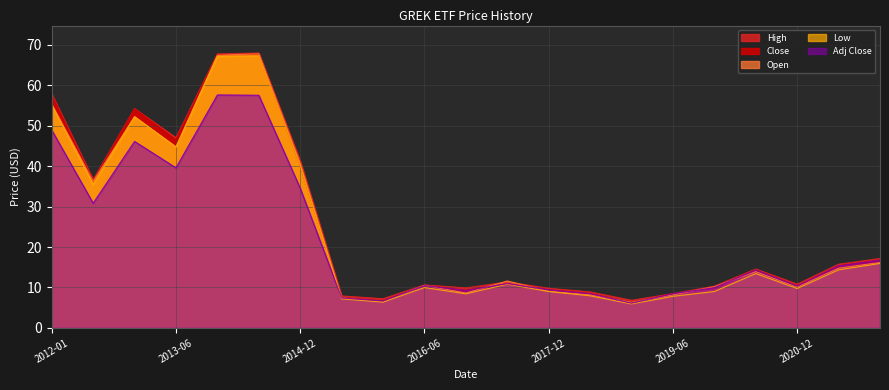

Which series has the largest total across all categories?

High